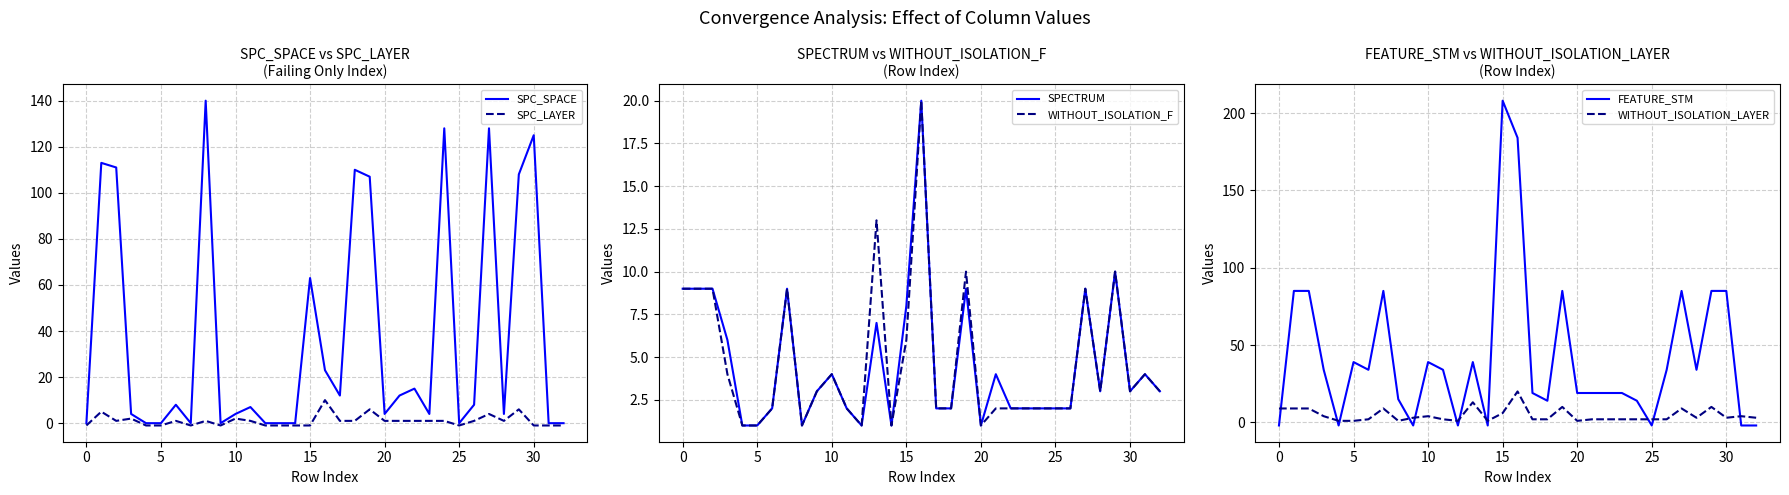

The SPC_LAYER series shows 1 at 18. True or false?

False